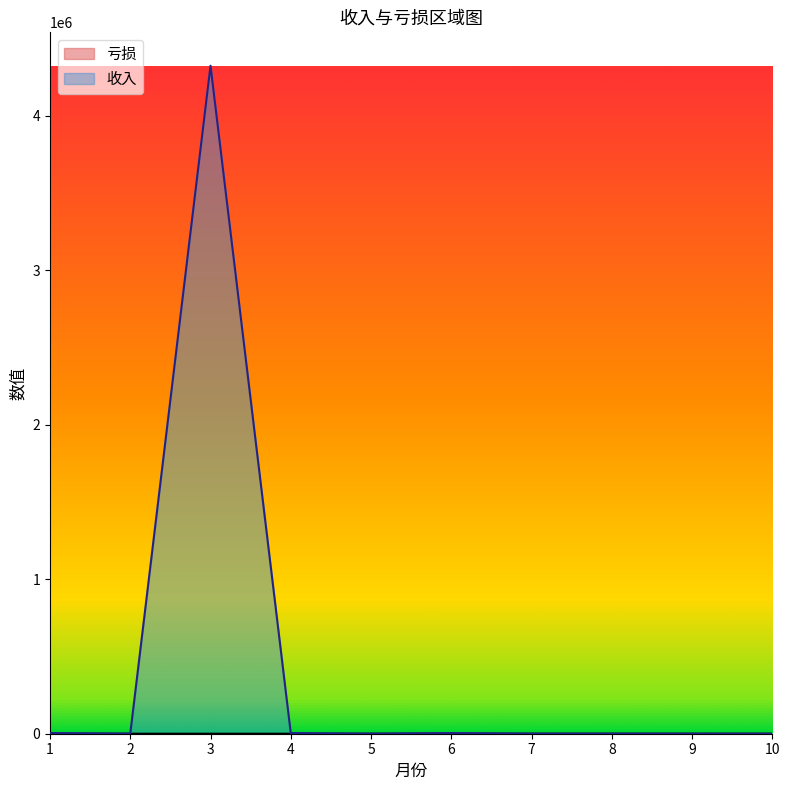

The value of 亏损 at 6 is 105. True or false?

True